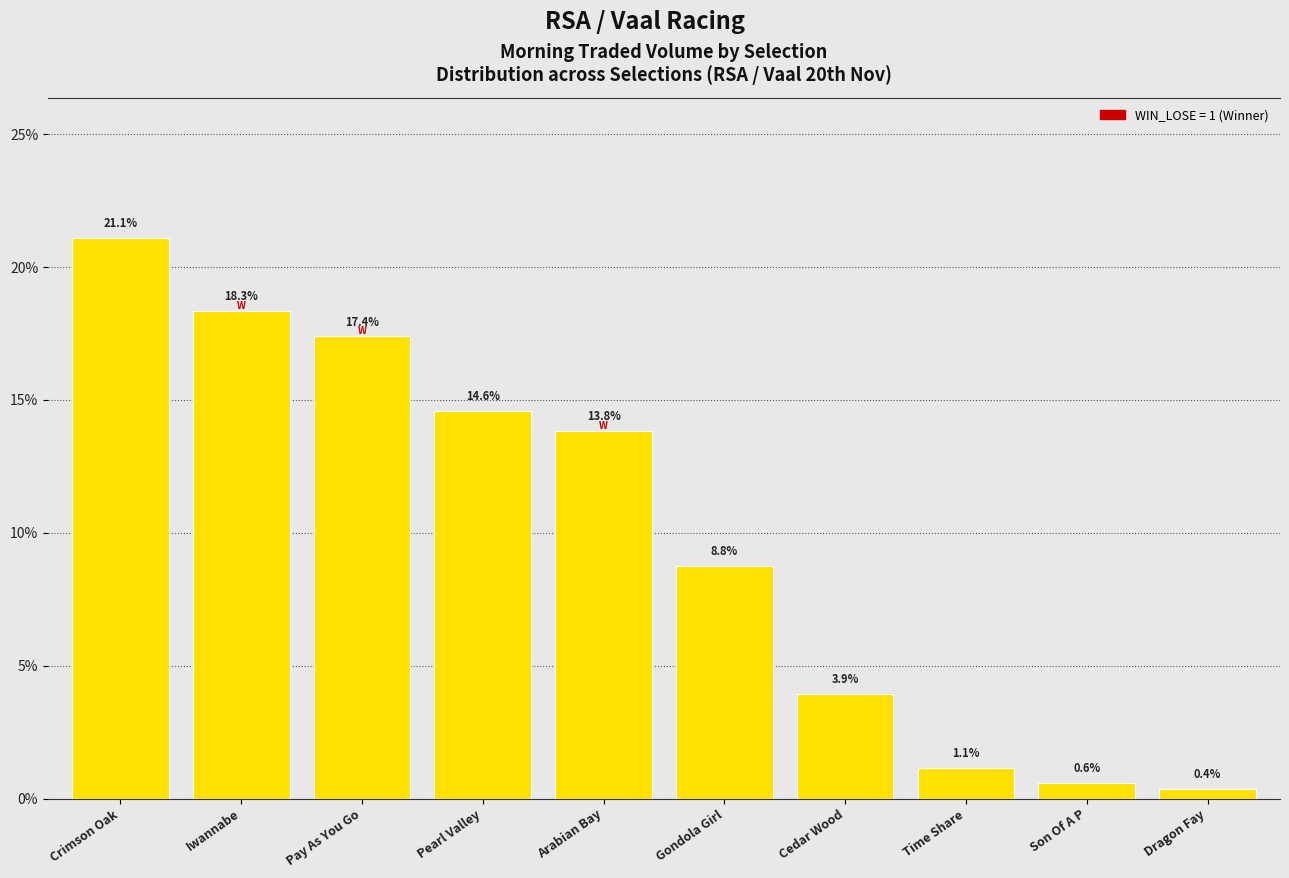

Reading left to right, what are all the values shown in this chart?

Crimson Oak=21.1	Iwannabe=18.3	Pay As You Go=17.4	Pearl Valley=14.6	Arabian Bay=13.8	Gondola Girl=8.8	Cedar Wood=3.9	Time Share=1.1	Son Of A P=0.6	Dragon Fay=0.4